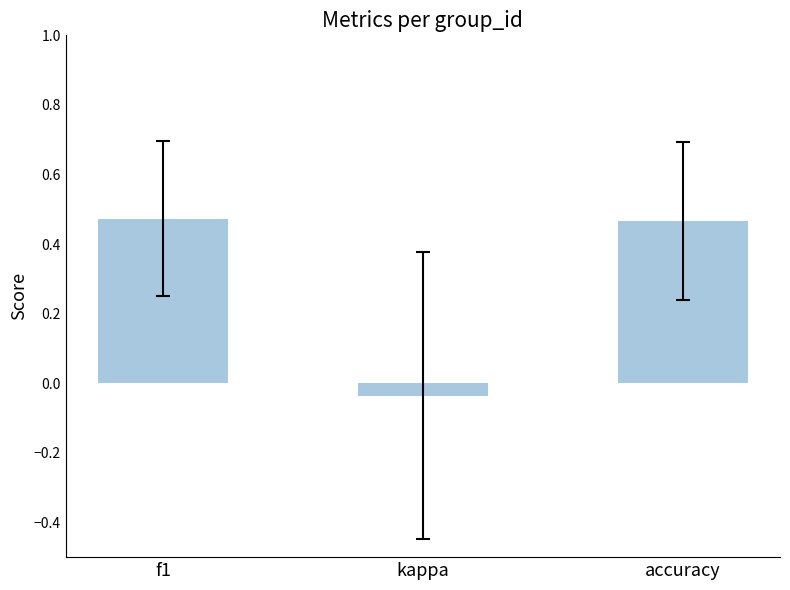

Is it true that the value at accuracy is 0.8?

False